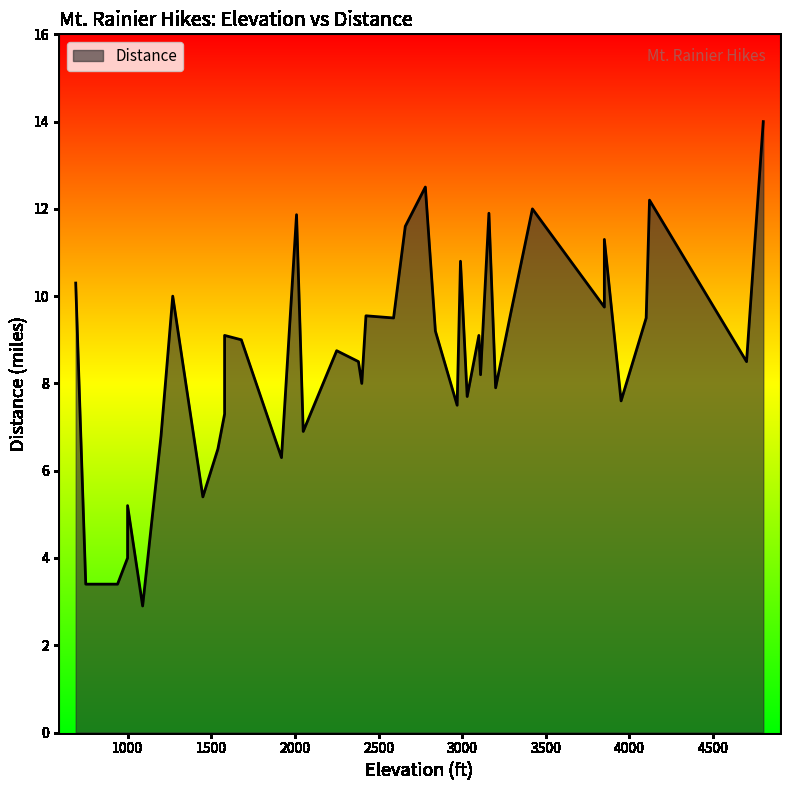

Approximately how many times larger is the value at 2425 compared to 690?

0.9